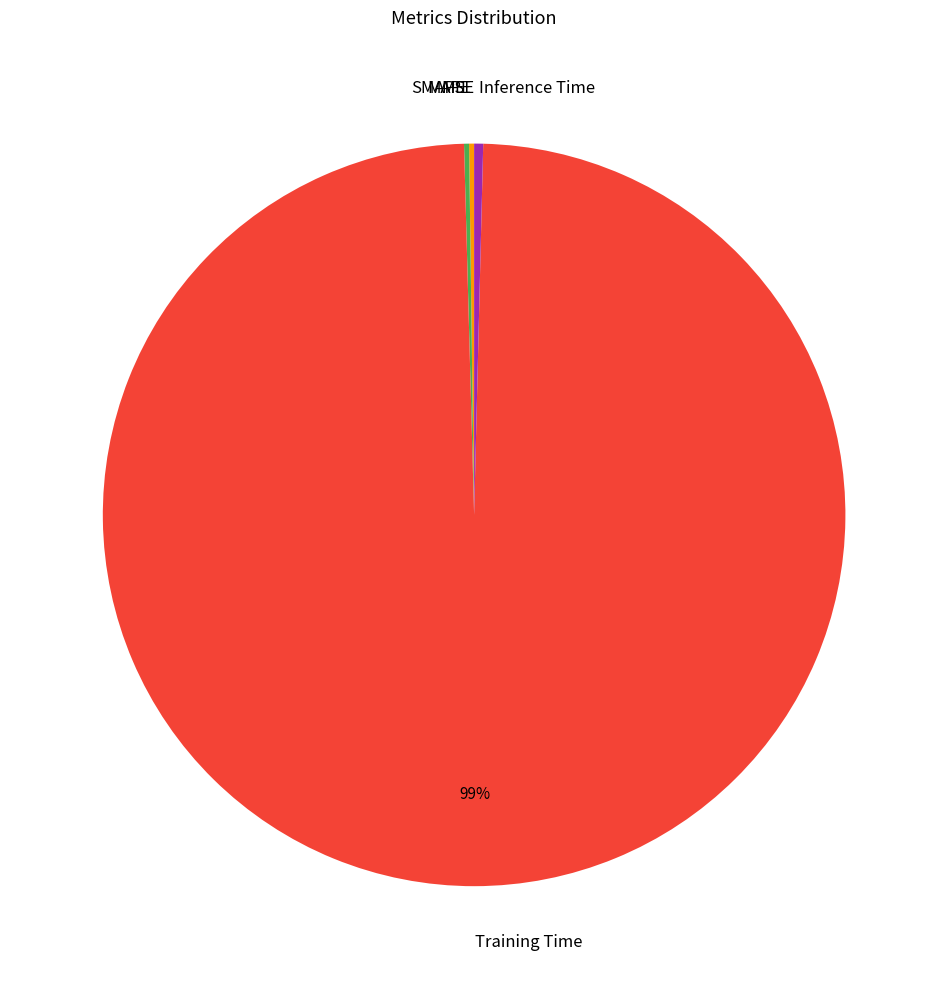

Which slice is the largest?

Training Time